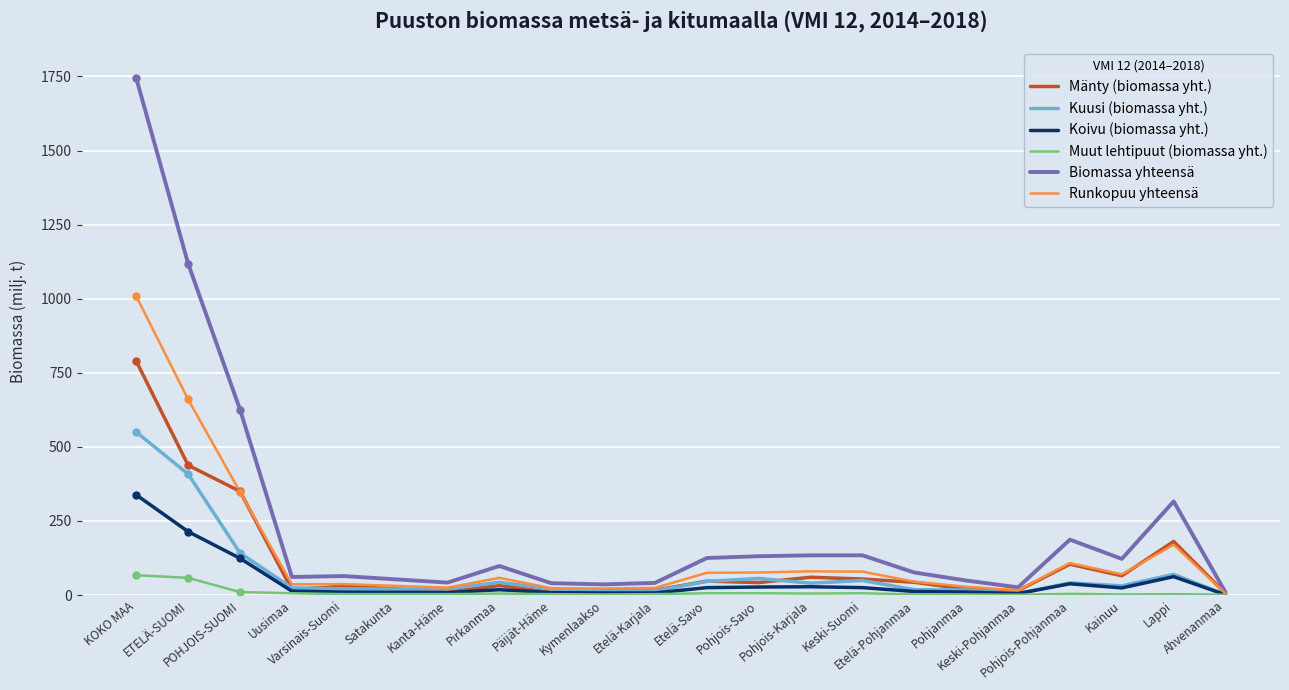

At which category does the chart reach its minimum across all series?

Ahvenanmaa